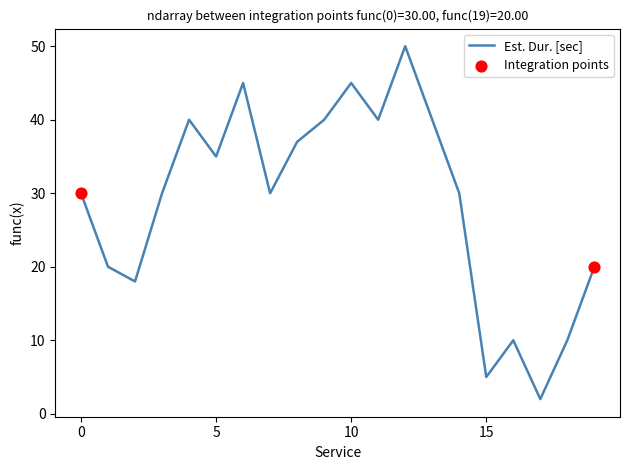

What is the maximum value shown in the chart?

50